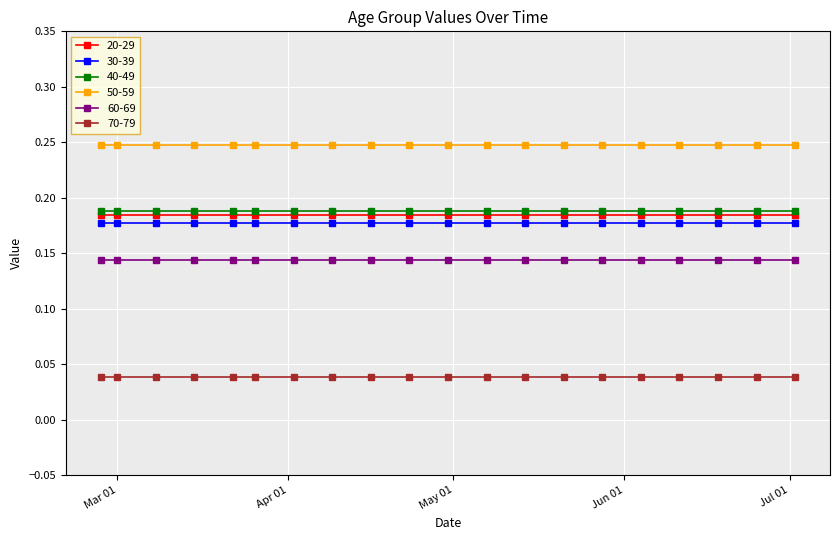

Which series has the largest total across all categories?

50-59